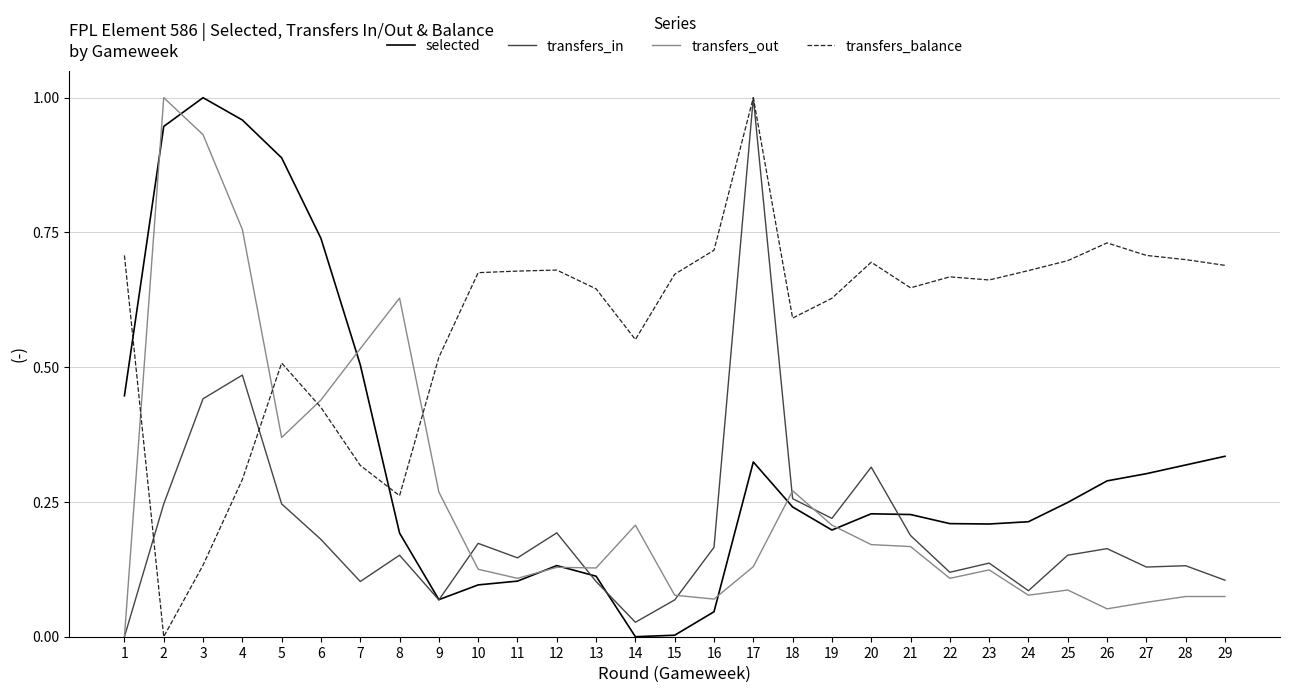

True or false: transfers_balance and transfers_out intersect in this chart.

True